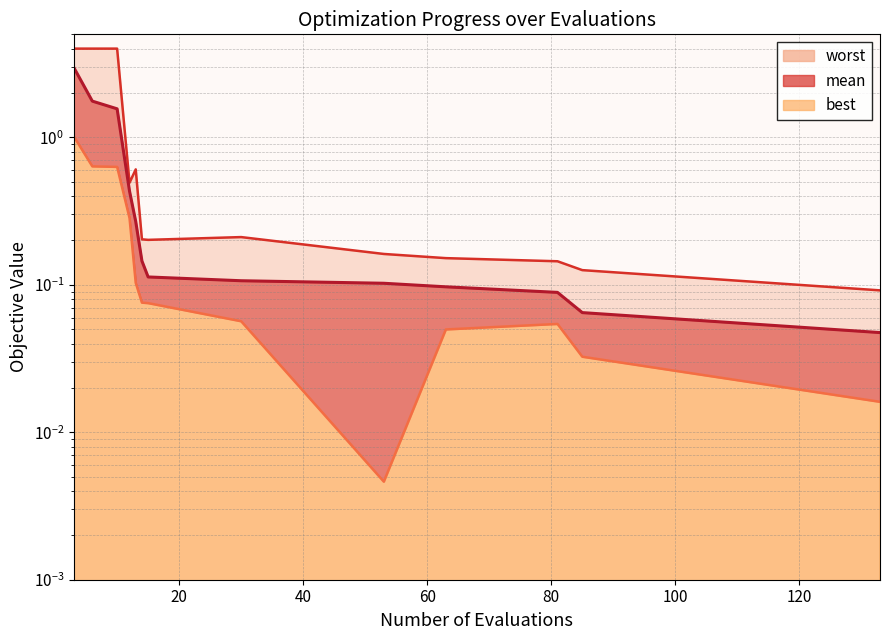

The value of best at 85 is 0.0. True or false?

True